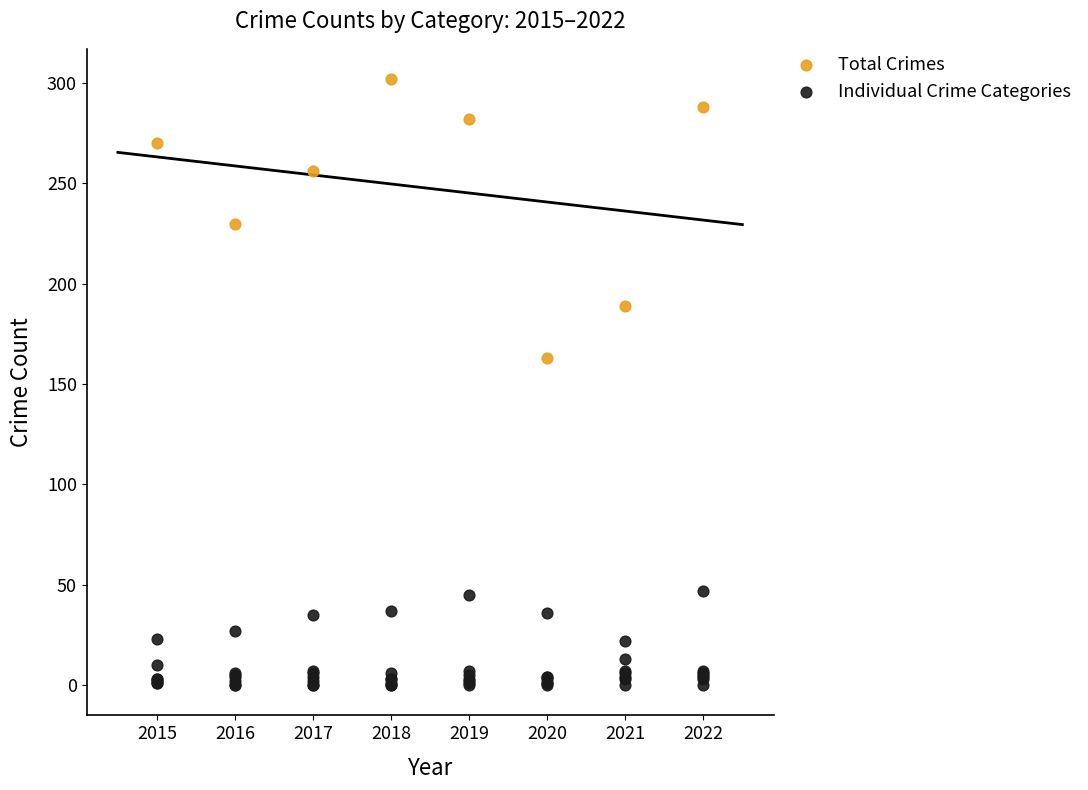

What are all the series names shown in the legend?

Total Crimes, Individual Crime Categories